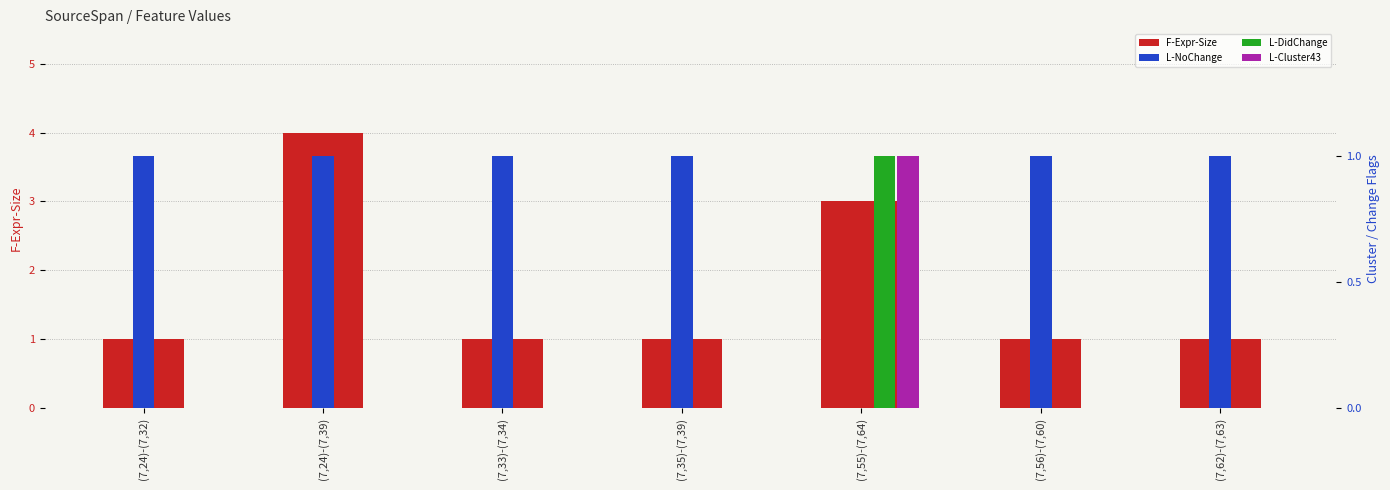

What is the total value across all series at (7,35)-(7,39)?

2